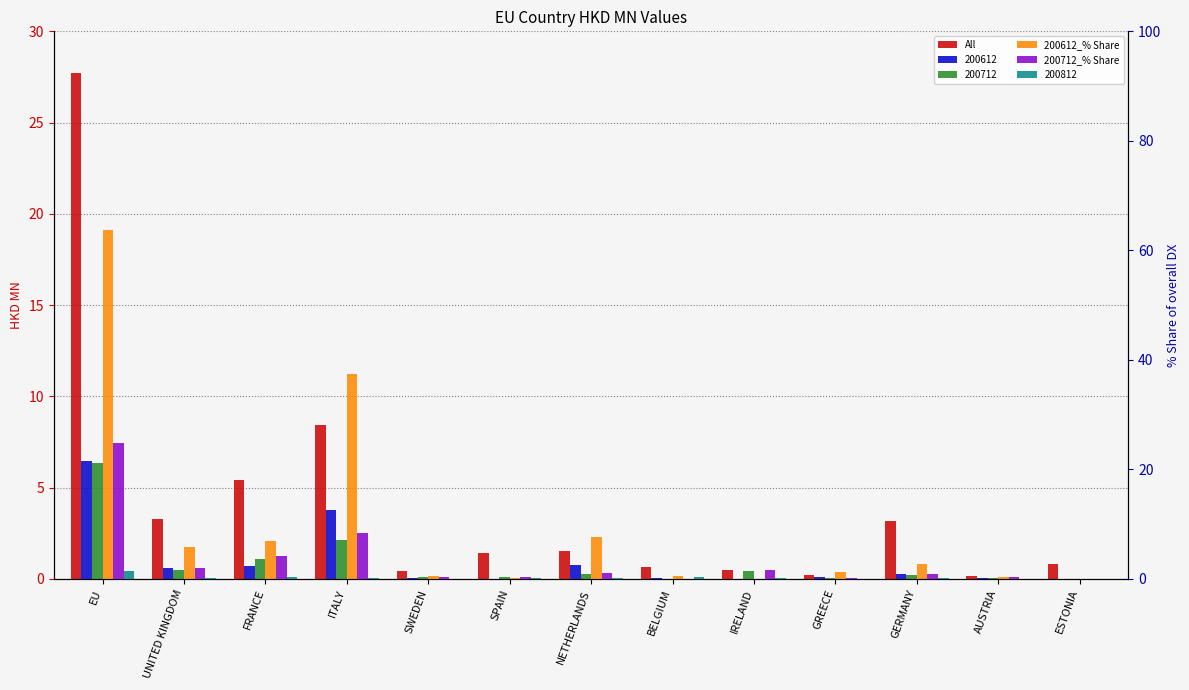

What is the spread (max minus min) of values at IRELAND?

1.6